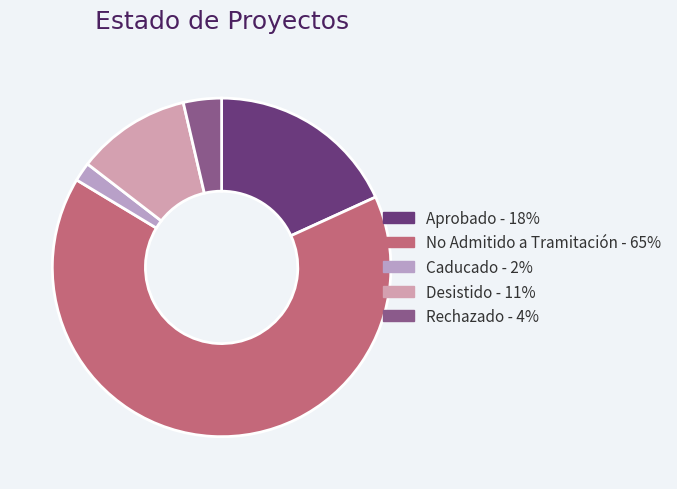

Is there any slice that represents more than half of the pie?

Yes